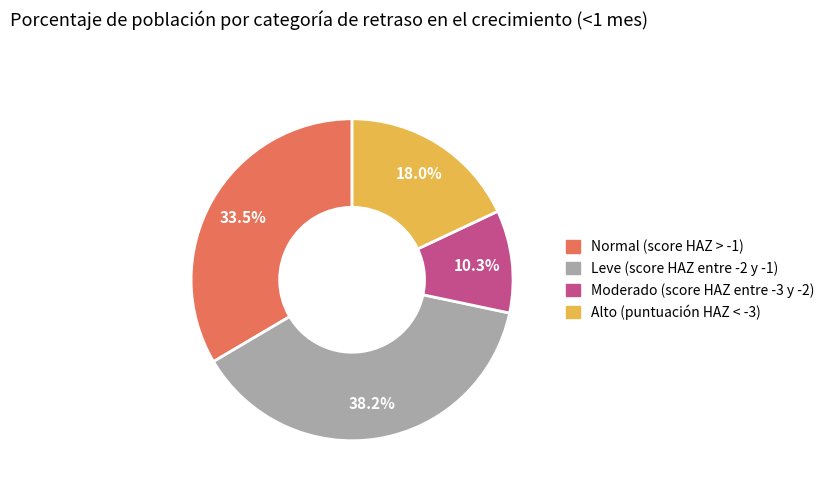

Is it true that Moderado (score HAZ entre -3 y -2) is 3% of the pie?

False